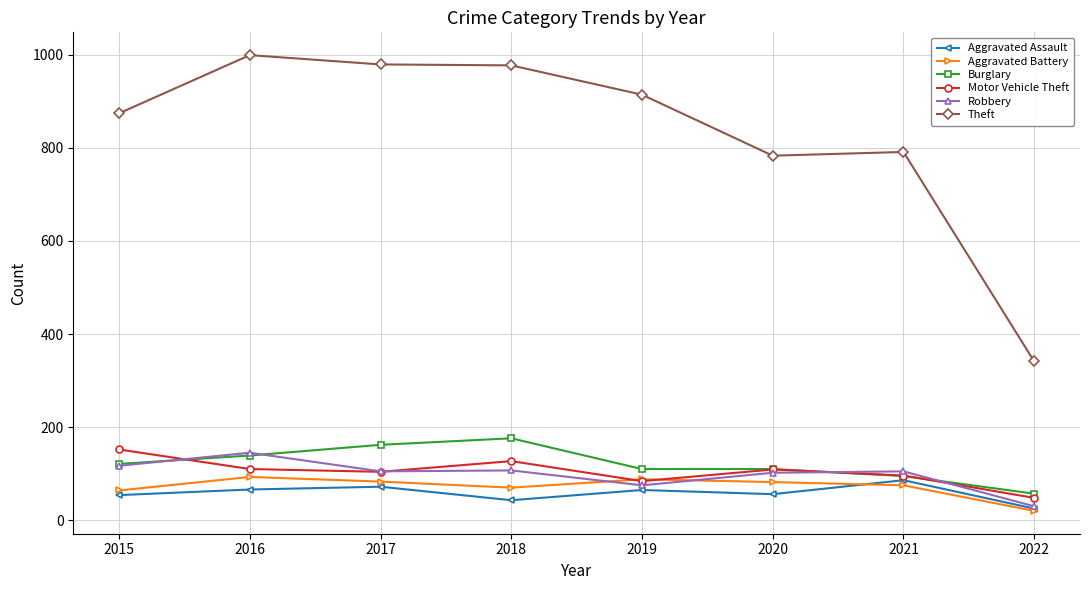

Between 2016 and 2022, which series saw the biggest shift?

Theft